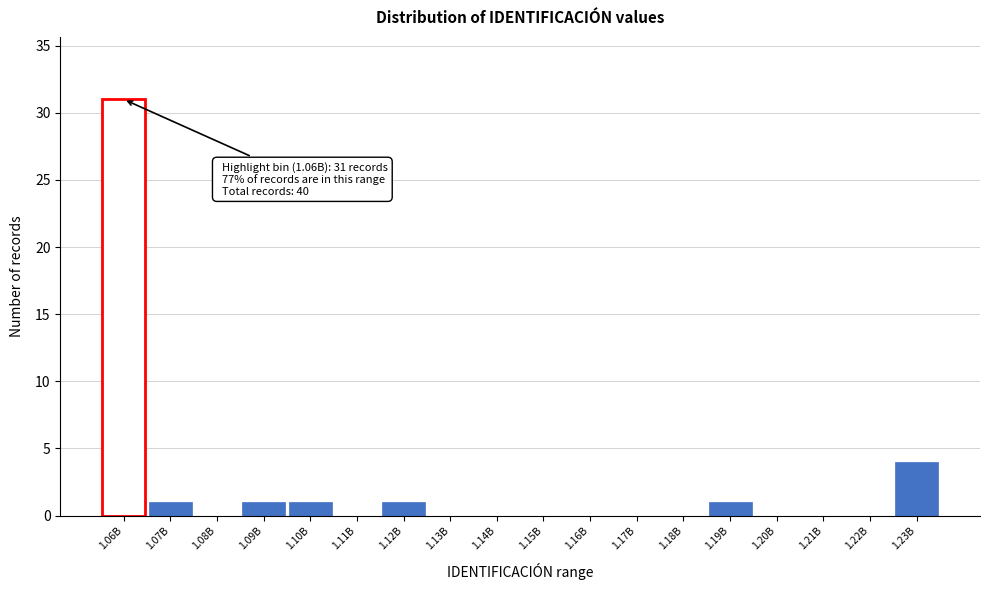

Reading right to left, what are all the values shown in this chart?

1.23B=4	1.22B=0	1.21B=0	1.20B=0	1.19B=1	1.18B=0	1.17B=0	1.16B=0	1.15B=0	1.14B=0	1.13B=0	1.12B=1	1.11B=0	1.10B=1	1.09B=1	1.08B=0	1.07B=1	1.06B=31